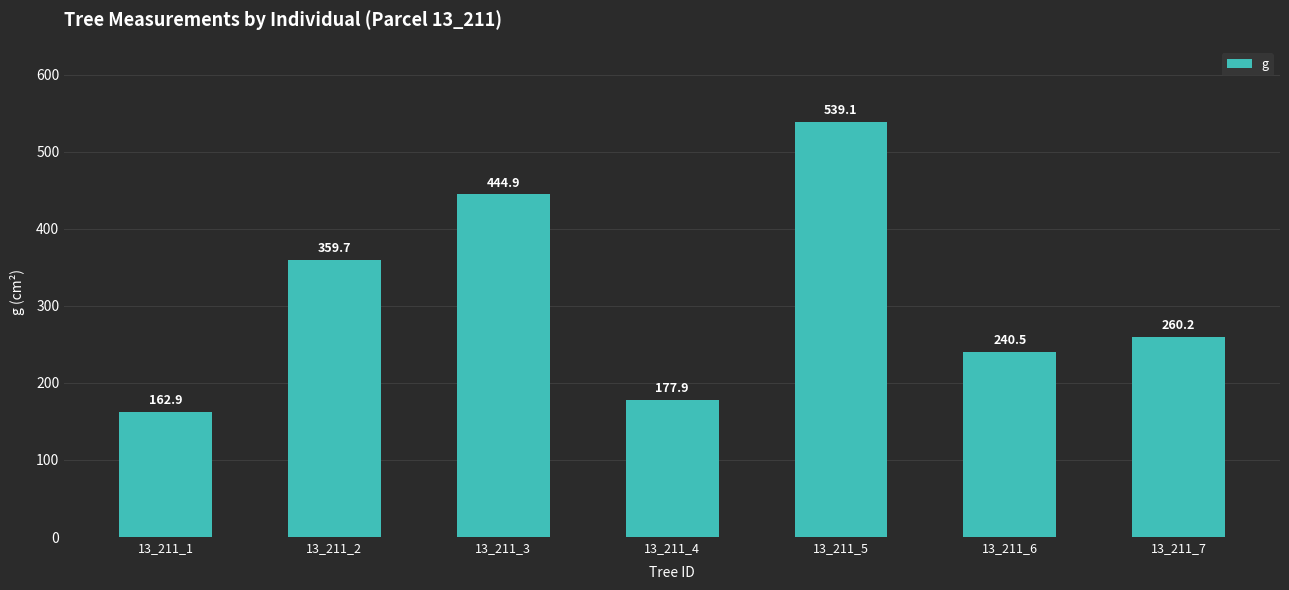

What is the average value?

312.2